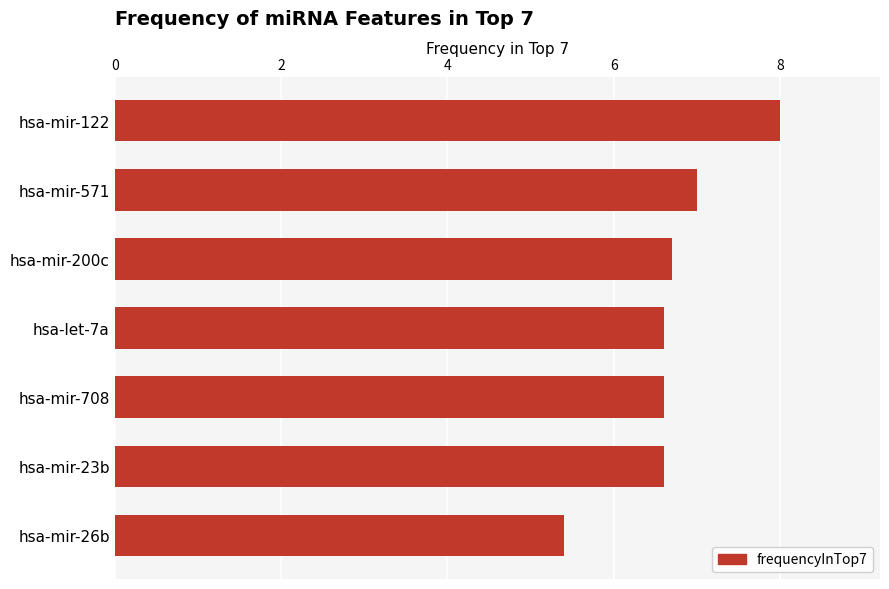

What is the difference between the maximum and minimum values?

2.6